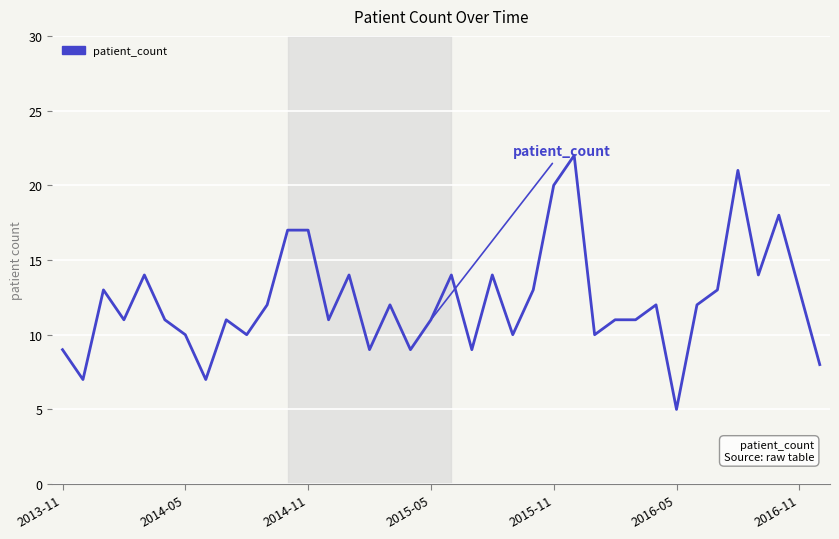

True or false: there are more than 1 points higher than both neighbors.

True